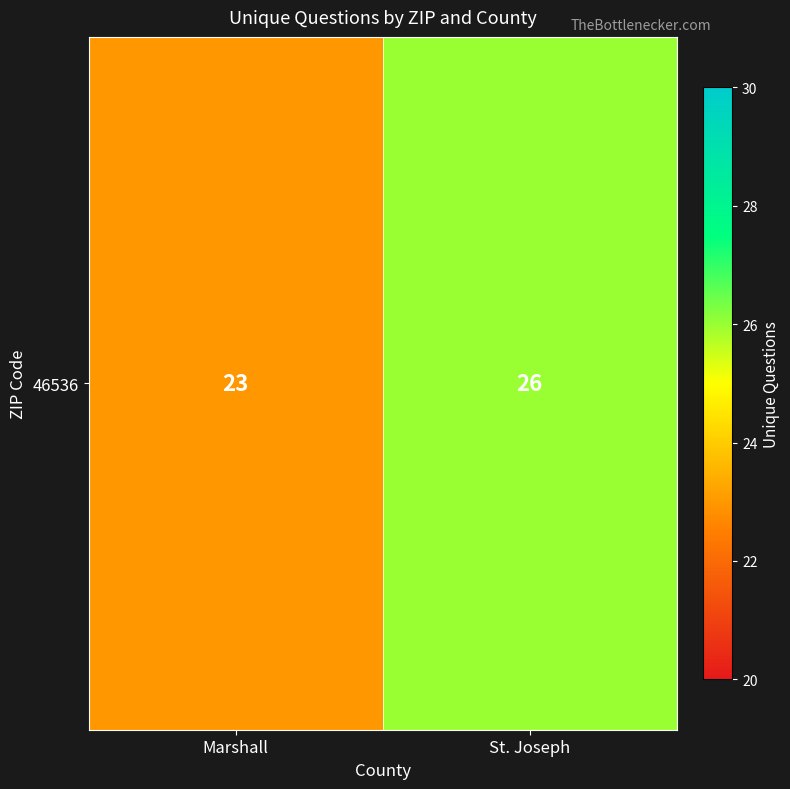

True or false: the data shows 39 at St. Joseph.

False